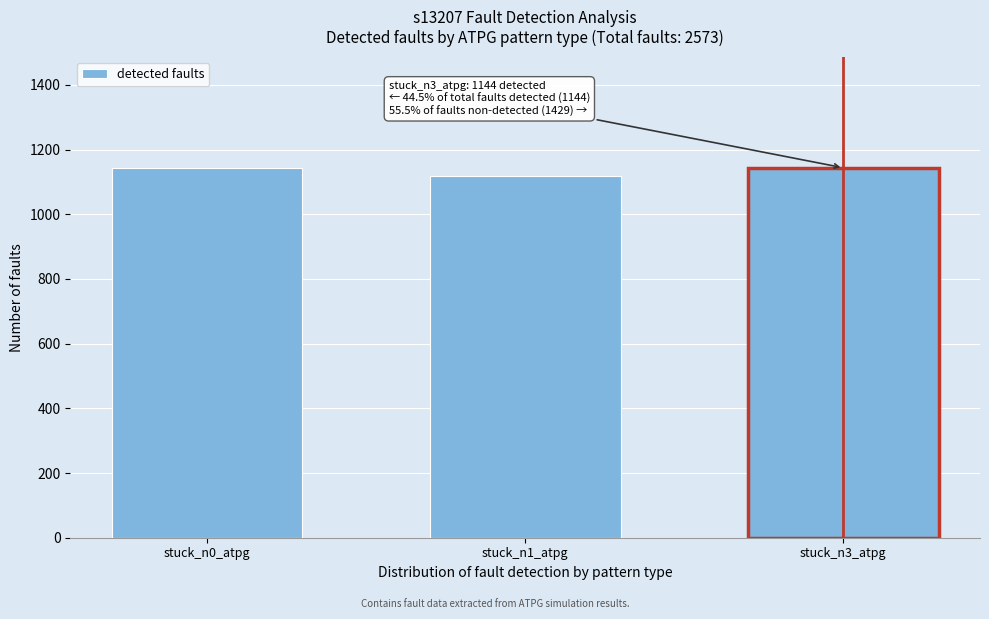

What is the smallest value displayed?

1119